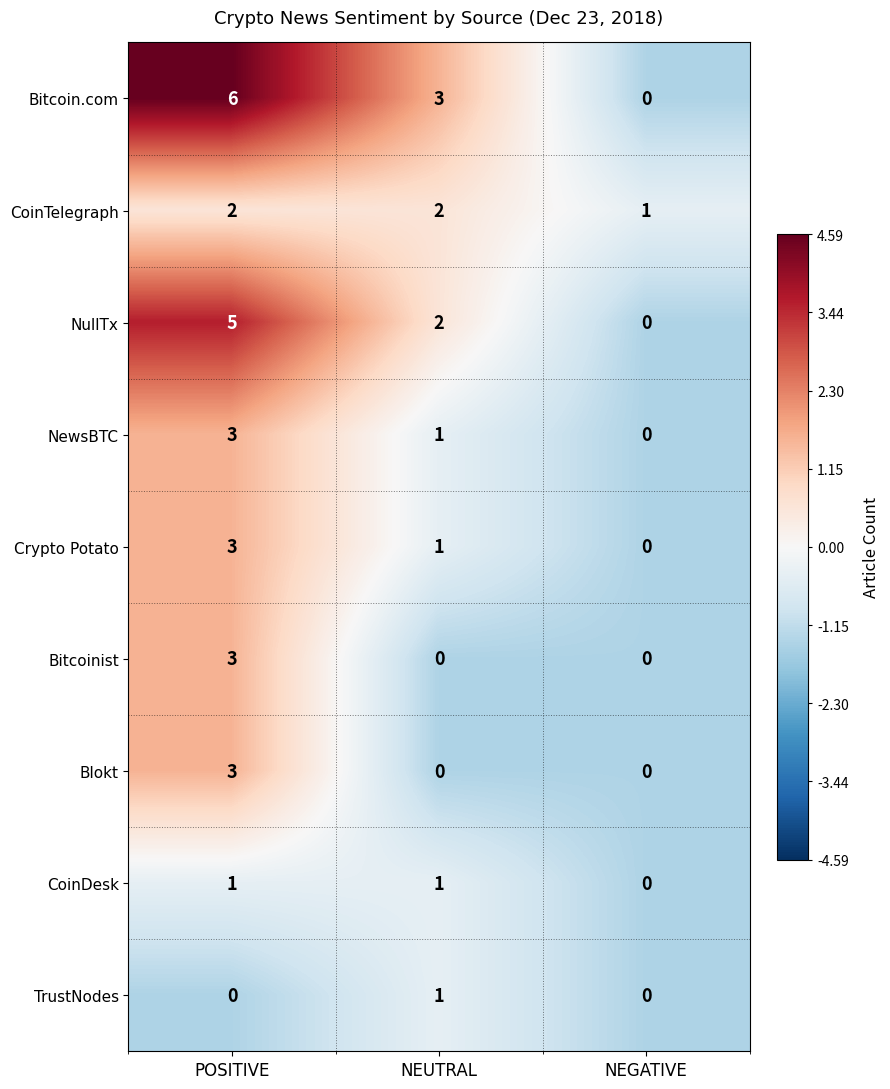

At which label does Crypto Potato reach its minimum?

NEGATIVE